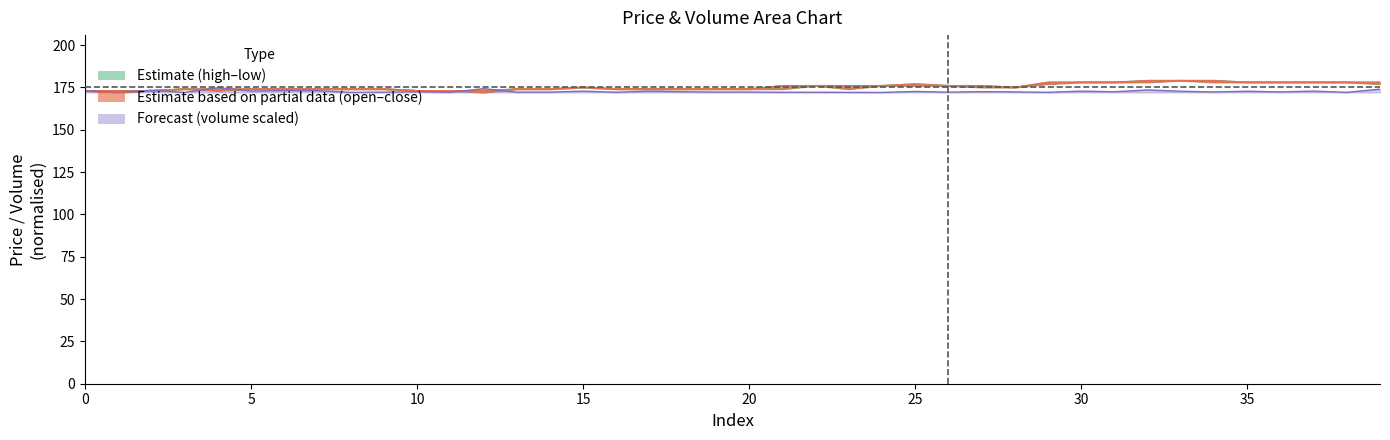

At which label is low closest to 175?

15